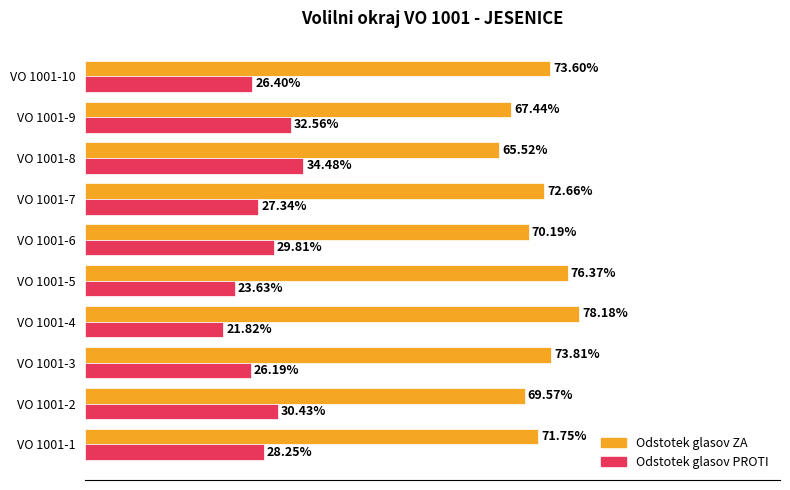

Which series has the largest total across all categories?

Odstotek glasov ZA